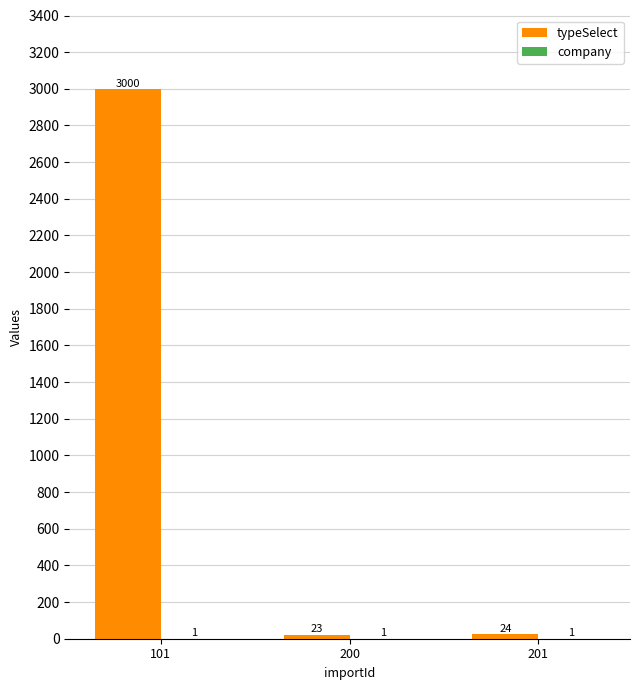

Where does the typeSelect series first go above 24?

101